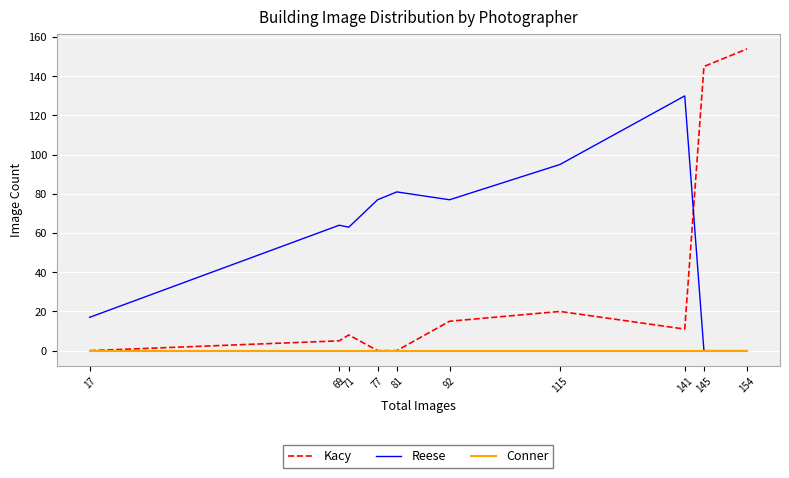

Reading right to left, what are all the values shown in this chart?

Kacy: 154=154	145=145	141=11	115=20	92=15	81=0	77=0	71=8	69=5	17=0
Reese: 154=0	145=0	141=130	115=95	92=77	81=81	77=77	71=63	69=64	17=17
Conner: 154=0	145=0	141=0	115=0	92=0	81=0	77=0	71=0	69=0	17=0